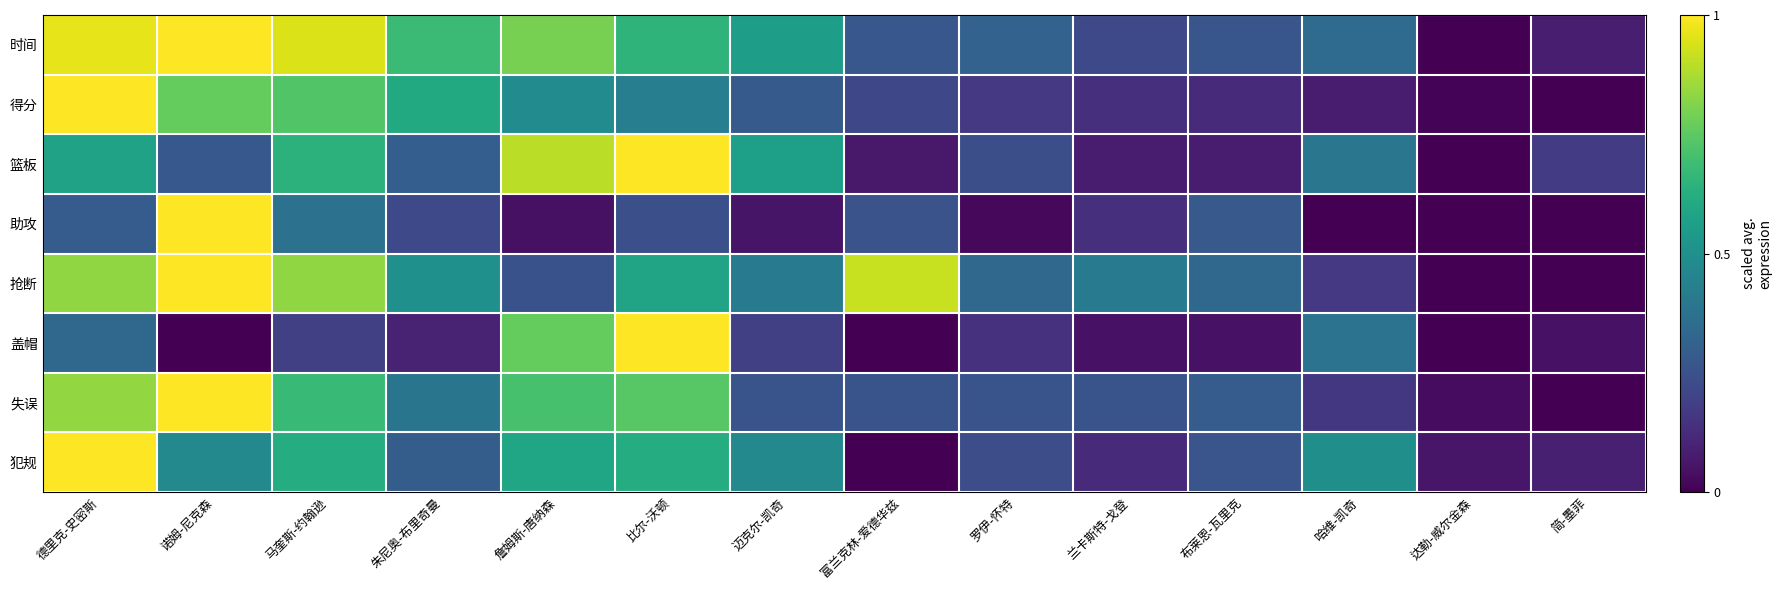

Reading right to left, list all the values displayed in this chart.

时间: 简-墨菲=0.1	达勒-威尔金森=0.0	哈维-凯奇=0.4	布莱恩-瓦里克=0.3	兰卡斯特-戈登=0.2	罗伊-怀特=0.3	富兰克林-爱德华兹=0.3	迈克尔-凯奇=0.6	比尔-沃顿=0.7	詹姆斯-唐纳森=0.8	朱尼奥-布里奇曼=0.7	马奎斯-约翰逊=0.9	诺姆-尼克森=1.0	德里克-史密斯=1.0
得分: 简-墨菲=0.0	达勒-威尔金森=0.0	哈维-凯奇=0.1	布莱恩-瓦里克=0.1	兰卡斯特-戈登=0.1	罗伊-怀特=0.2	富兰克林-爱德华兹=0.2	迈克尔-凯奇=0.3	比尔-沃顿=0.4	詹姆斯-唐纳森=0.5	朱尼奥-布里奇曼=0.6	马奎斯-约翰逊=0.7	诺姆-尼克森=0.8	德里克-史密斯=1.0
篮板: 简-墨菲=0.2	达勒-威尔金森=0.0	哈维-凯奇=0.4	布莱恩-瓦里克=0.1	兰卡斯特-戈登=0.1	罗伊-怀特=0.2	富兰克林-爱德华兹=0.1	迈克尔-凯奇=0.6	比尔-沃顿=1.0	詹姆斯-唐纳森=0.9	朱尼奥-布里奇曼=0.3	马奎斯-约翰逊=0.6	诺姆-尼克森=0.3	德里克-史密斯=0.6
助攻: 简-墨菲=0.0	达勒-威尔金森=0.0	哈维-凯奇=0.0	布莱恩-瓦里克=0.3	兰卡斯特-戈登=0.1	罗伊-怀特=0.0	富兰克林-爱德华兹=0.3	迈克尔-凯奇=0.1	比尔-沃顿=0.2	詹姆斯-唐纳森=0.0	朱尼奥-布里奇曼=0.2	马奎斯-约翰逊=0.4	诺姆-尼克森=1.0	德里克-史密斯=0.3
抢断: 简-墨菲=0.0	达勒-威尔金森=0.0	哈维-凯奇=0.2	布莱恩-瓦里克=0.3	兰卡斯特-戈登=0.4	罗伊-怀特=0.3	富兰克林-爱德华兹=0.9	迈克尔-凯奇=0.4	比尔-沃顿=0.6	詹姆斯-唐纳森=0.2	朱尼奥-布里奇曼=0.5	马奎斯-约翰逊=0.8	诺姆-尼克森=1.0	德里克-史密斯=0.8
盖帽: 简-墨菲=0.0	达勒-威尔金森=0.0	哈维-凯奇=0.4	布莱恩-瓦里克=0.0	兰卡斯特-戈登=0.0	罗伊-怀特=0.1	富兰克林-爱德华兹=0.0	迈克尔-凯奇=0.2	比尔-沃顿=1.0	詹姆斯-唐纳森=0.8	朱尼奥-布里奇曼=0.1	马奎斯-约翰逊=0.2	诺姆-尼克森=0.0	德里克-史密斯=0.3
失误: 简-墨菲=0.0	达勒-威尔金森=0.0	哈维-凯奇=0.2	布莱恩-瓦里克=0.3	兰卡斯特-戈登=0.3	罗伊-怀特=0.3	富兰克林-爱德华兹=0.3	迈克尔-凯奇=0.3	比尔-沃顿=0.7	詹姆斯-唐纳森=0.7	朱尼奥-布里奇曼=0.4	马奎斯-约翰逊=0.7	诺姆-尼克森=1.0	德里克-史密斯=0.8
犯规: 简-墨菲=0.1	达勒-威尔金森=0.1	哈维-凯奇=0.5	布莱恩-瓦里克=0.3	兰卡斯特-戈登=0.1	罗伊-怀特=0.2	富兰克林-爱德华兹=0.0	迈克尔-凯奇=0.5	比尔-沃顿=0.6	詹姆斯-唐纳森=0.6	朱尼奥-布里奇曼=0.3	马奎斯-约翰逊=0.6	诺姆-尼克森=0.5	德里克-史密斯=1.0